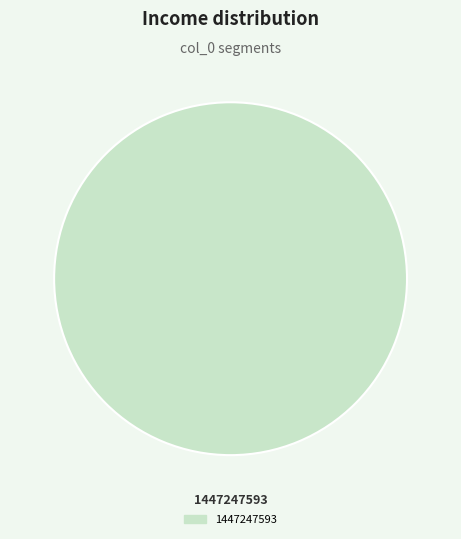

Is there any slice that represents more than half of the pie?

Yes